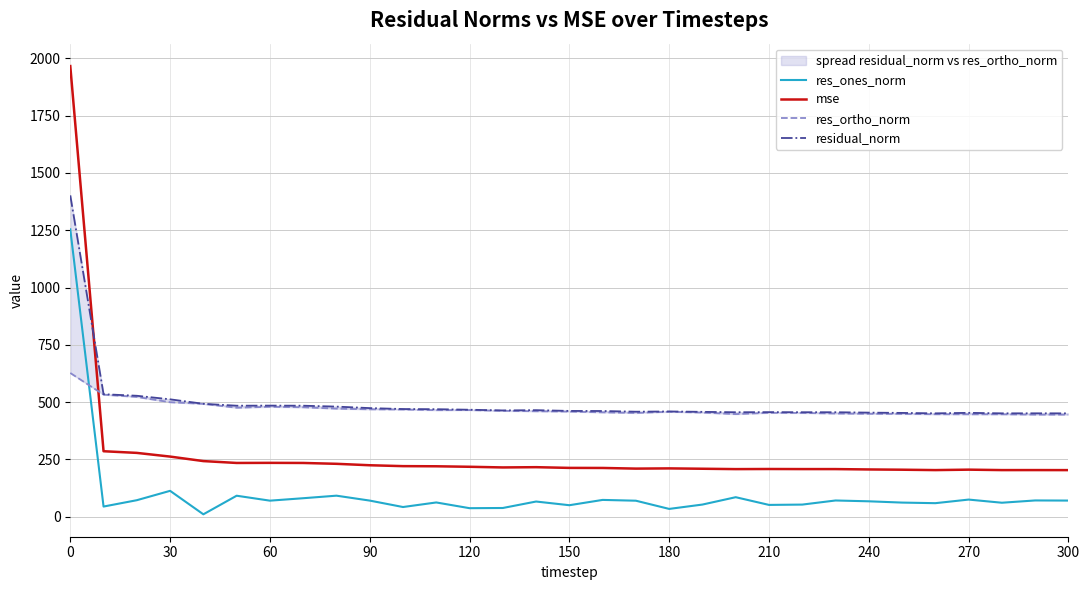

True or false: res_ones_norm and mse intersect in this chart.

False